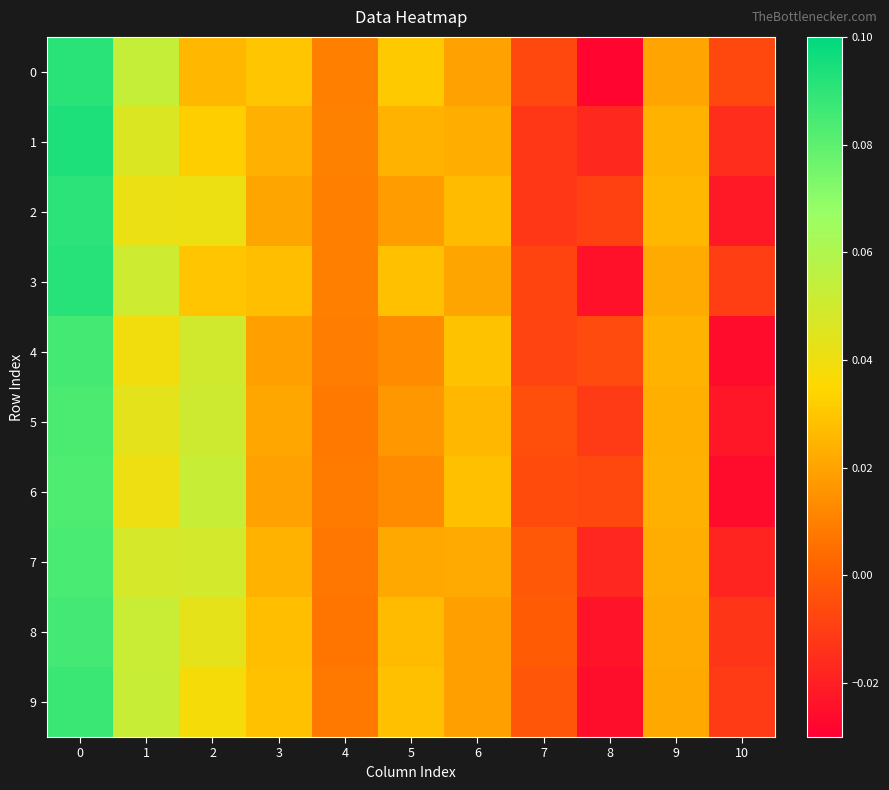

Rank the series by their maximum value, from lowest to highest.

6, 5, 7, 4, 8, 9, 2, 0, 3, 1